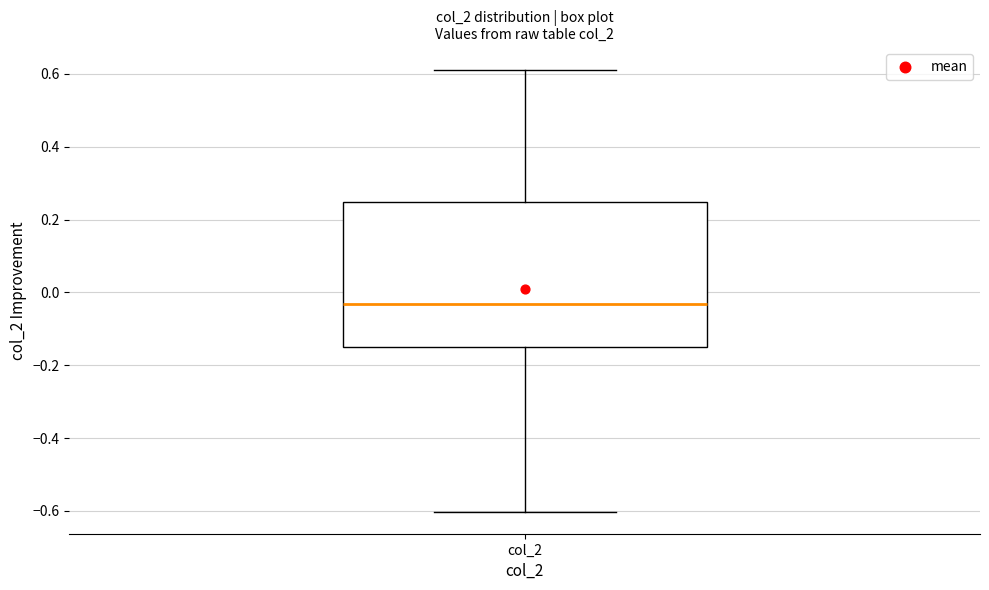

Transcribe this box plot: give where the median line is, the range the box spans, and where the two whiskers end, as read against the y-axis. The values are not printed on the chart, so give them approximately, as read against the axis.

median -0.04, box -0.16 to 0.24, whiskers -0.60 to 0.62